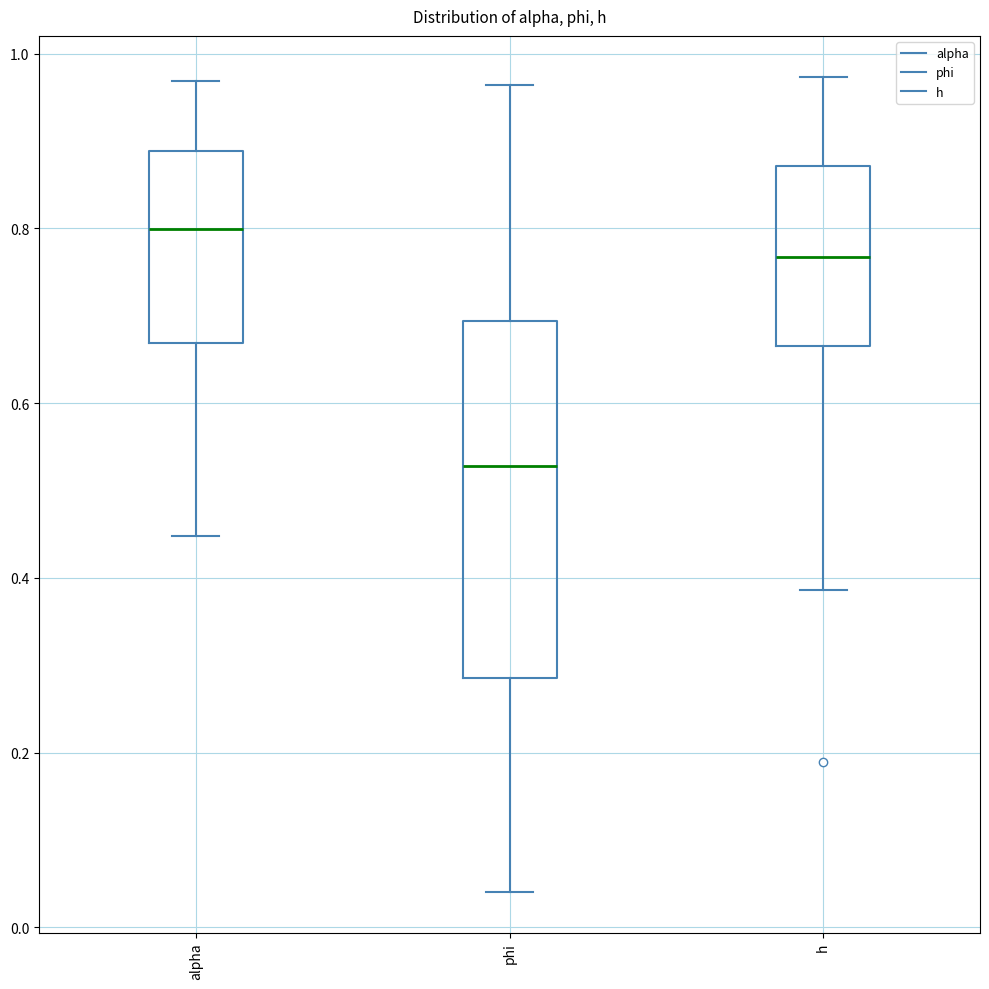

Reading left to right, read every box against the y-axis: the position of its median line, the range the box covers, and the ends of its whiskers. The values are not printed on the chart, so give them approximately, as read against the axis.

alpha: median 0.80, box 0.66 to 0.88, whiskers 0.44 to 0.96
phi: median 0.52, box 0.28 to 0.70, whiskers 0.04 to 0.96
h: median 0.76, box 0.66 to 0.88, whiskers 0.38 to 0.98